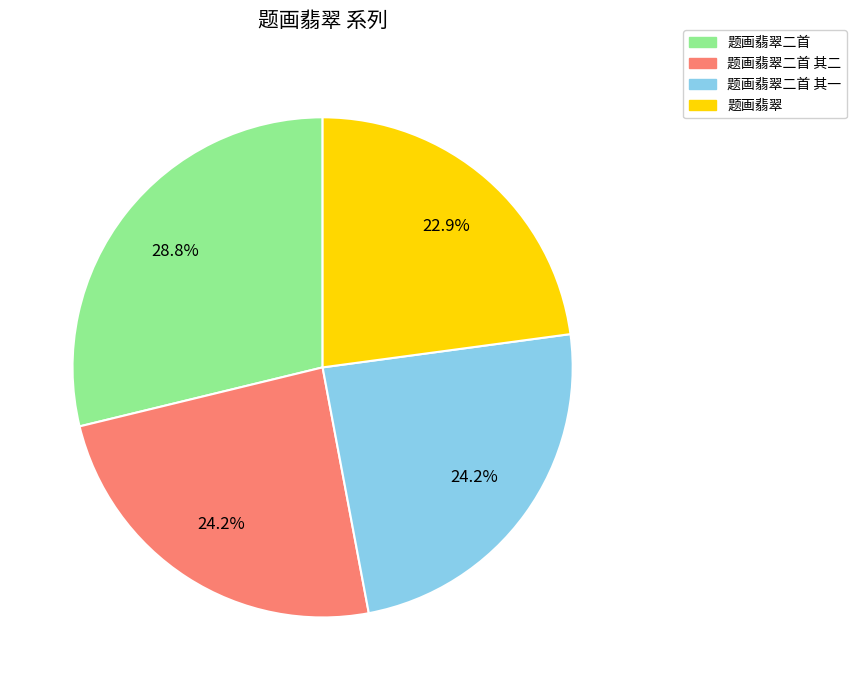

Is there a majority slice in this chart?

No